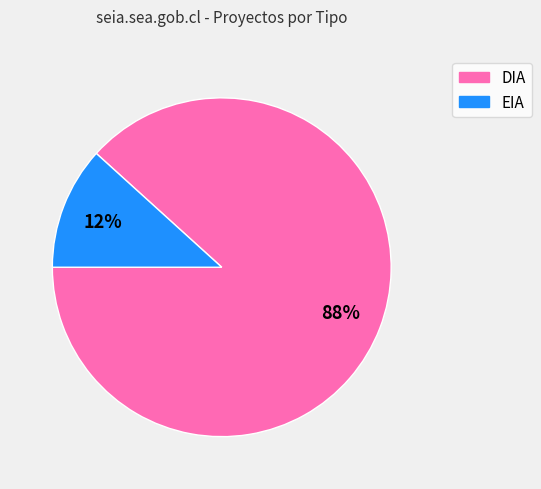

To the nearest percent, what portion does DIA represent?

88%